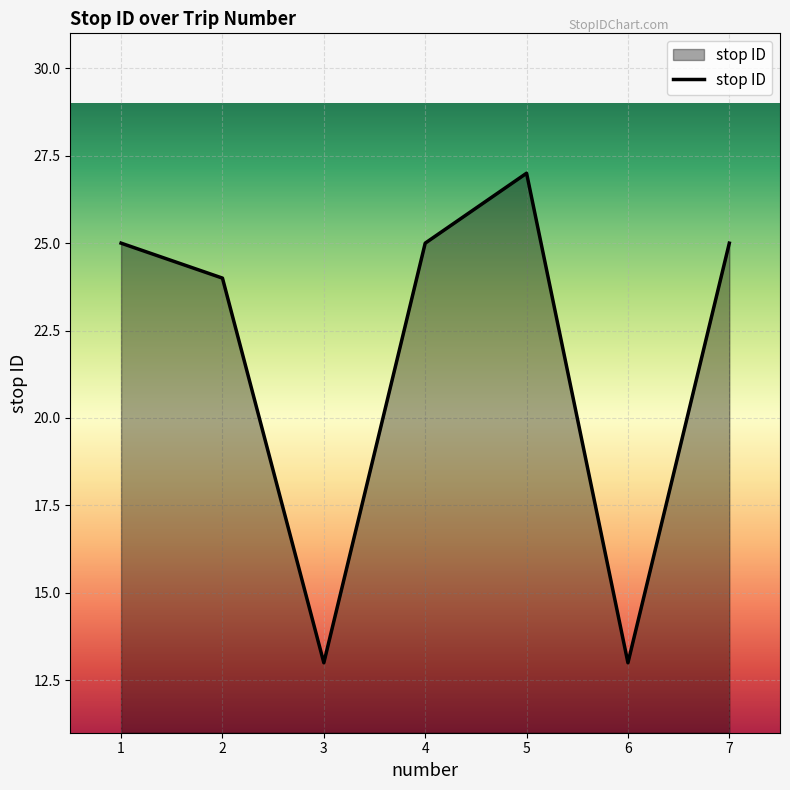

Is it true that the value at 2 is 24?

True